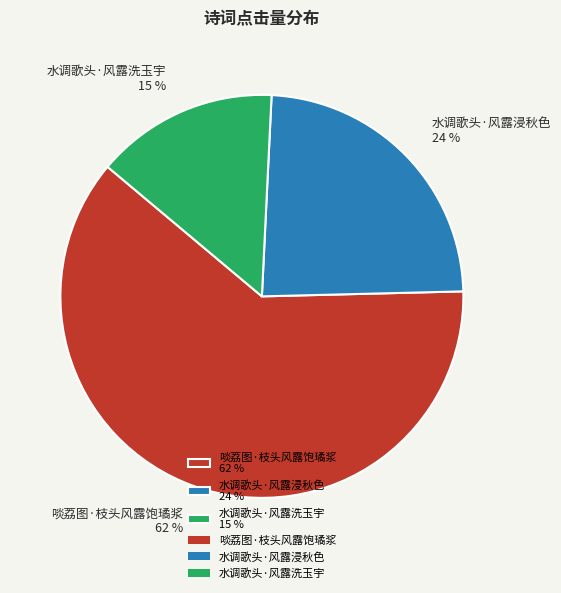

Which slice represents more than half of the pie?

啖荔图·枝头风露饱璚浆